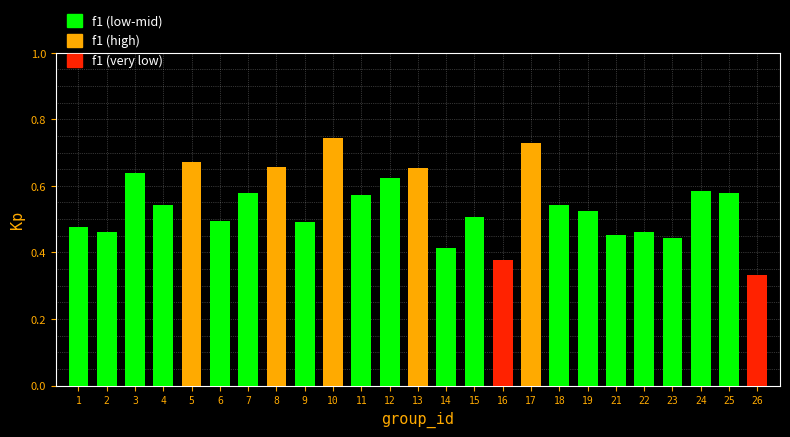

Which label corresponds to the smallest value in the chart?

26